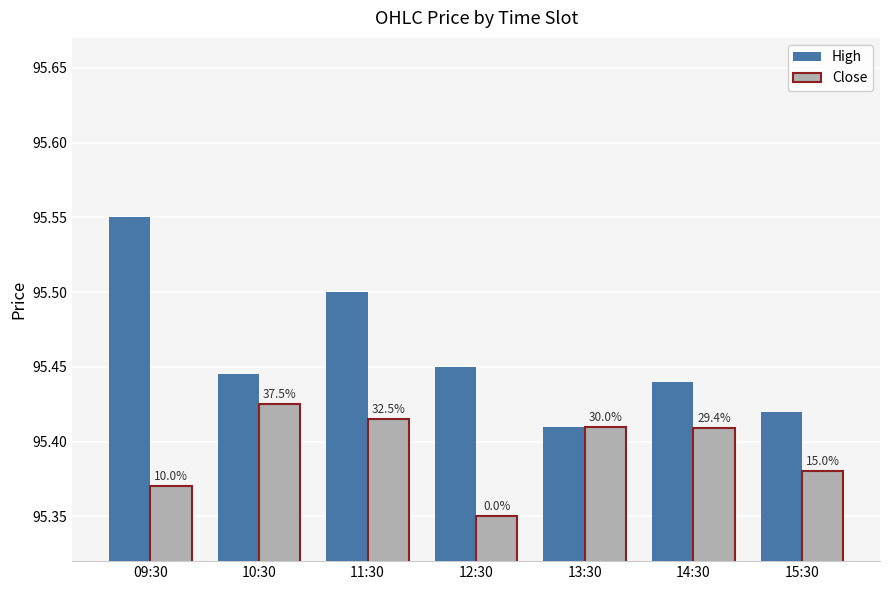

What is the sum of the Close values at 10:30 and 11:30?

190.8